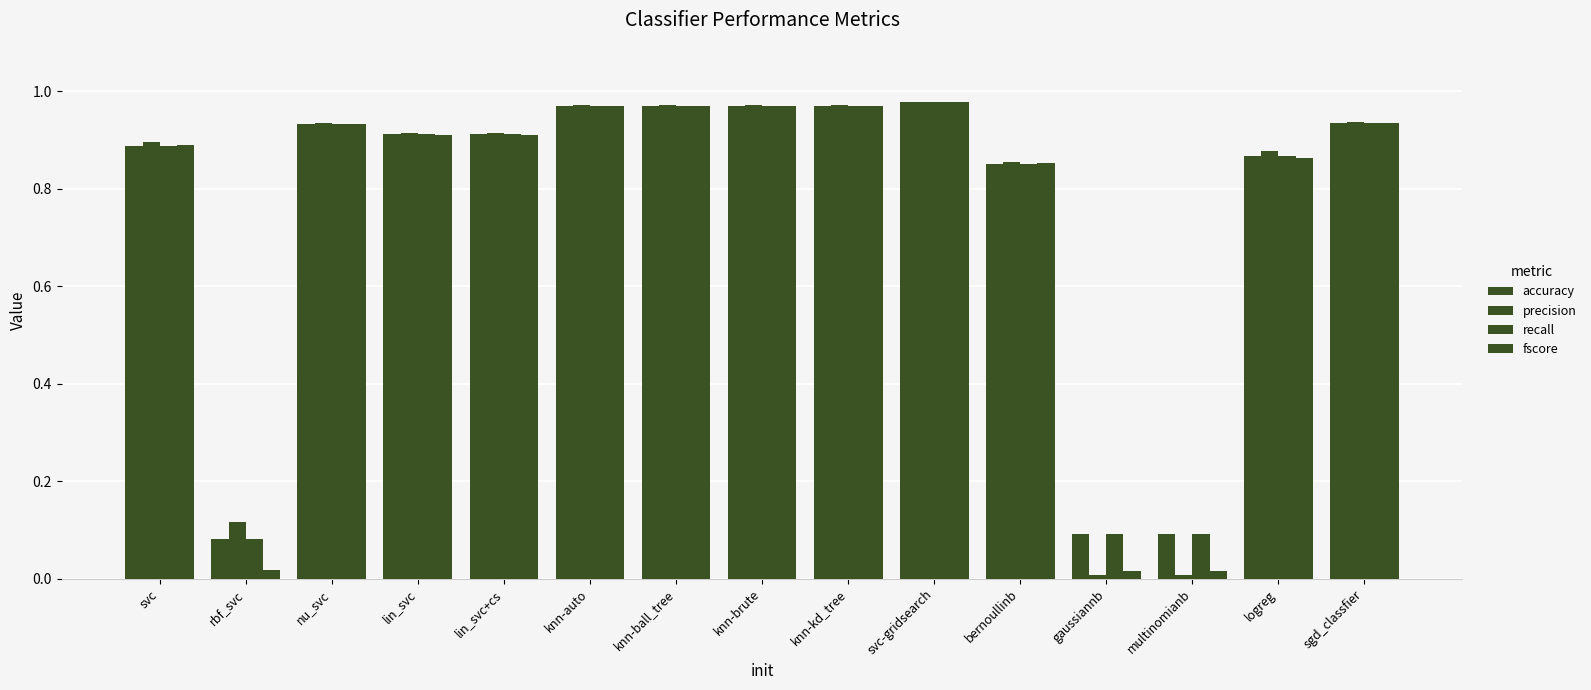

What is the difference between the maximum and minimum values in the accuracy series?

0.9